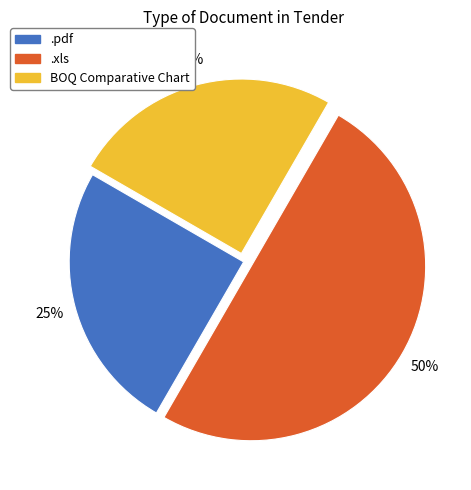

What is the largest slice in the pie chart?

.xls